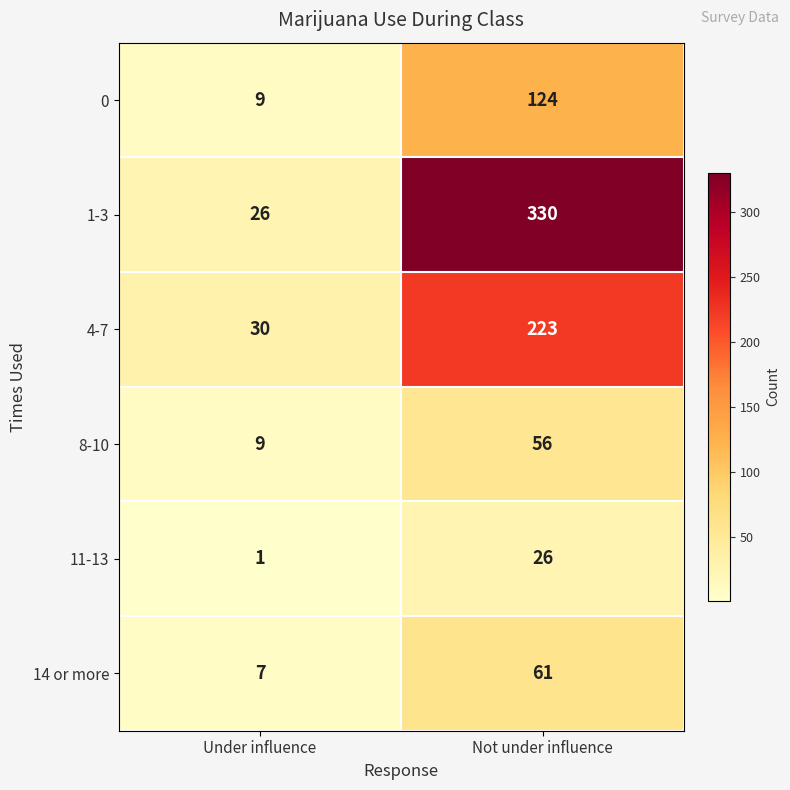

At how many categories does at least one series exceed 167?

1